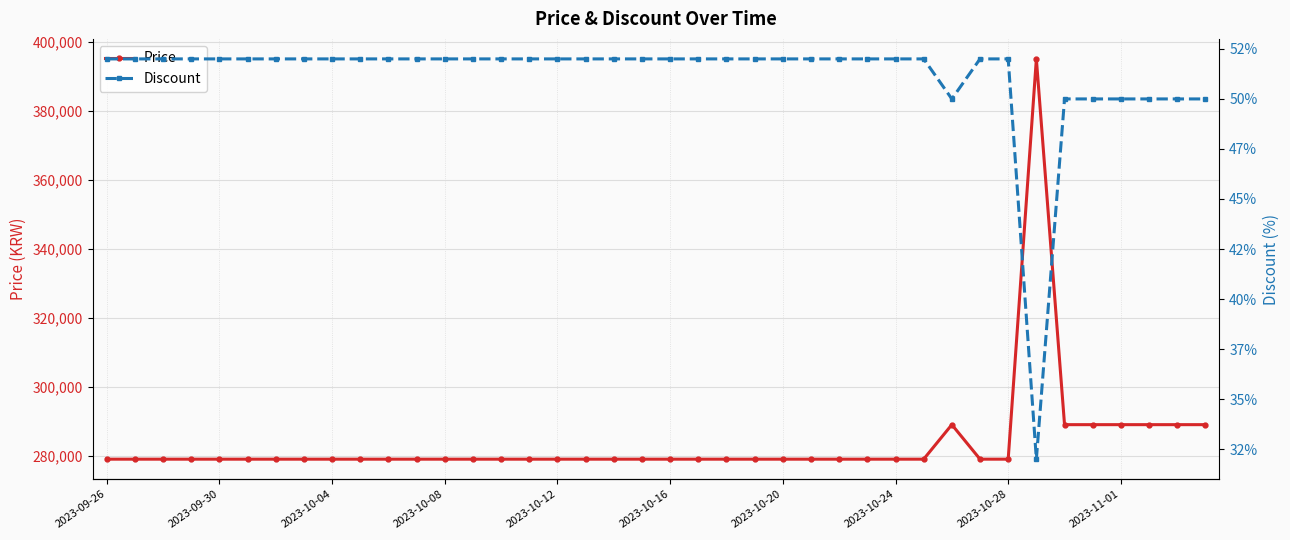

Reading left to right, list all the values displayed in this chart.

Price: 279000	279000	279000	279000	279000	279000	279000	279000	279000	279000	279000	279000	279000	279000	279000	279000	279000	279000	279000	279000	279000	279000	279000	279000	279000	279000	279000	279000	279000	279000	289000	279000	279000	395000	289000	289000	289000	289000	289000	289000
Discount: 52	52	52	52	52	52	52	52	52	52	52	52	52	52	52	52	52	52	52	52	52	52	52	52	52	52	52	52	52	52	50	52	52	32	50	50	50	50	50	50